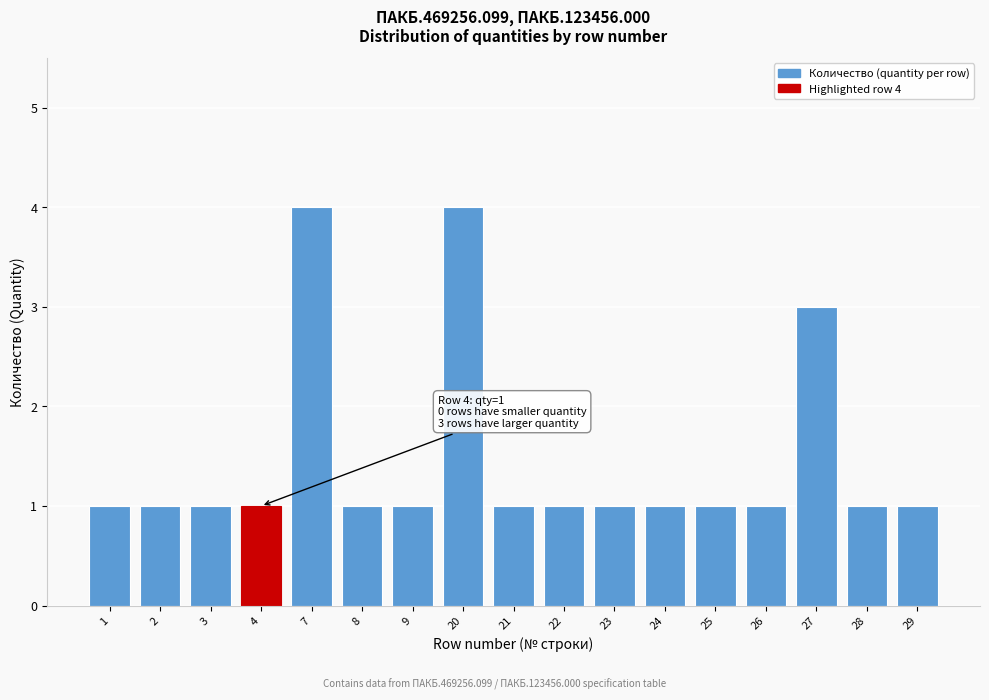

Reading right to left, list all the values displayed in this chart.

1	1	3	1	1	1	1	1	1	4	1	1	4	1	1	1	1